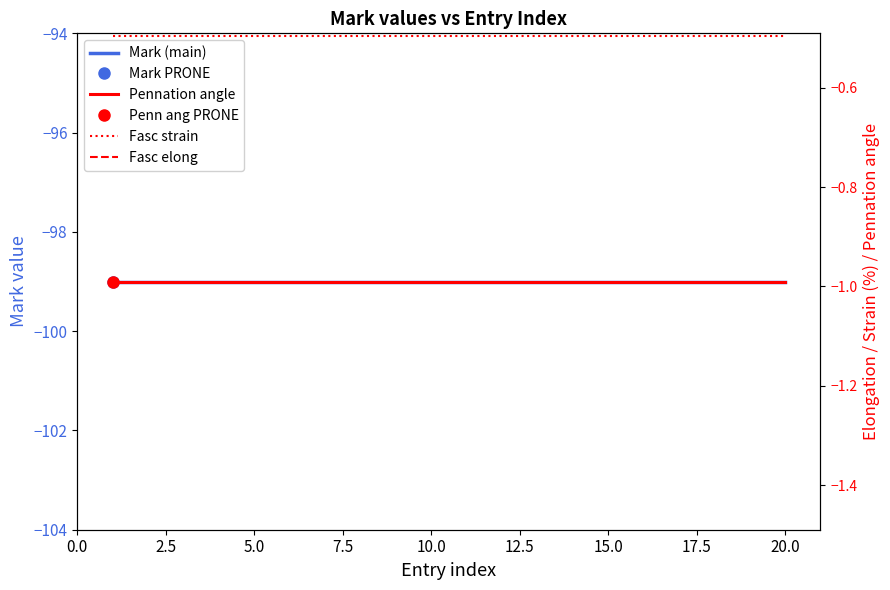

True or false: Fasc elong and Mark (main) intersect in this chart.

False